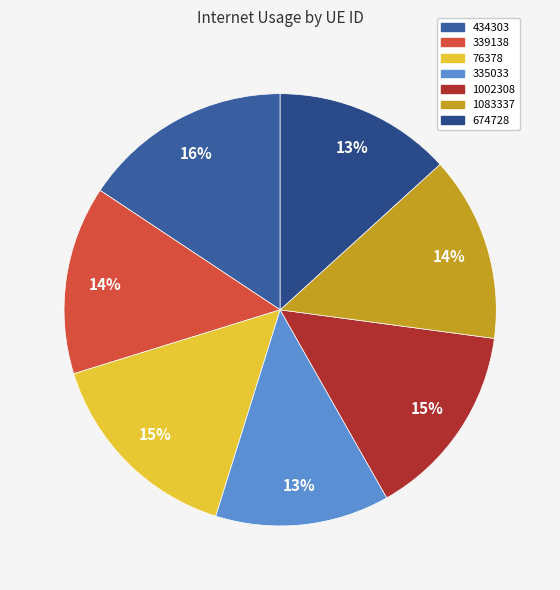

The 335033 slice represents 13% of the pie. True or false?

True